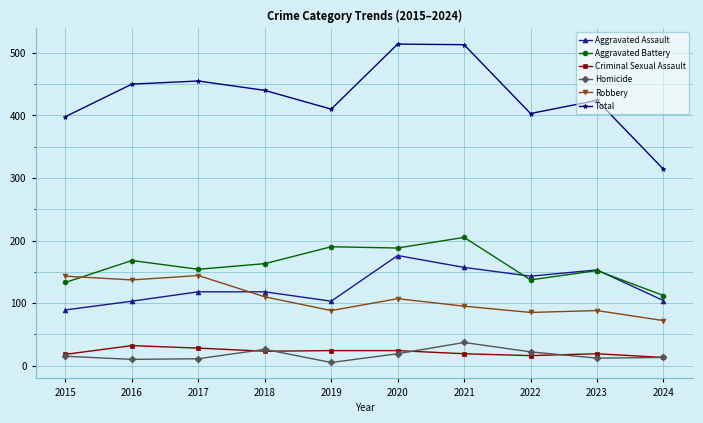

At 2017, list the series in order from largest to smallest.

Total, Aggravated Battery, Robbery, Aggravated Assault, Criminal Sexual Assault, Homicide